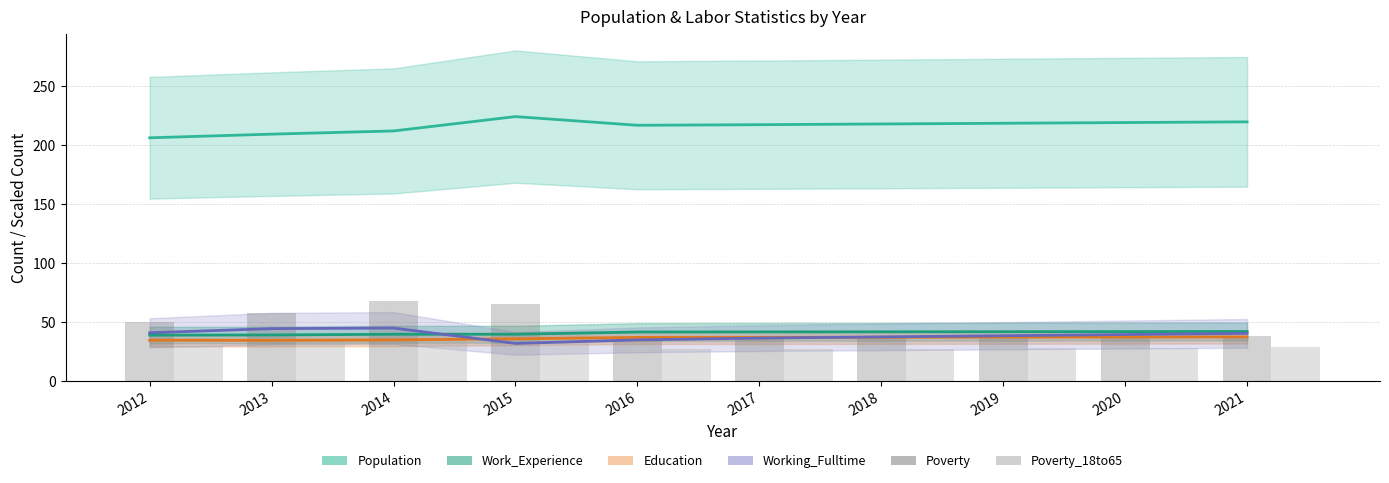

What is the average value of the Poverty_18to65 series?

31